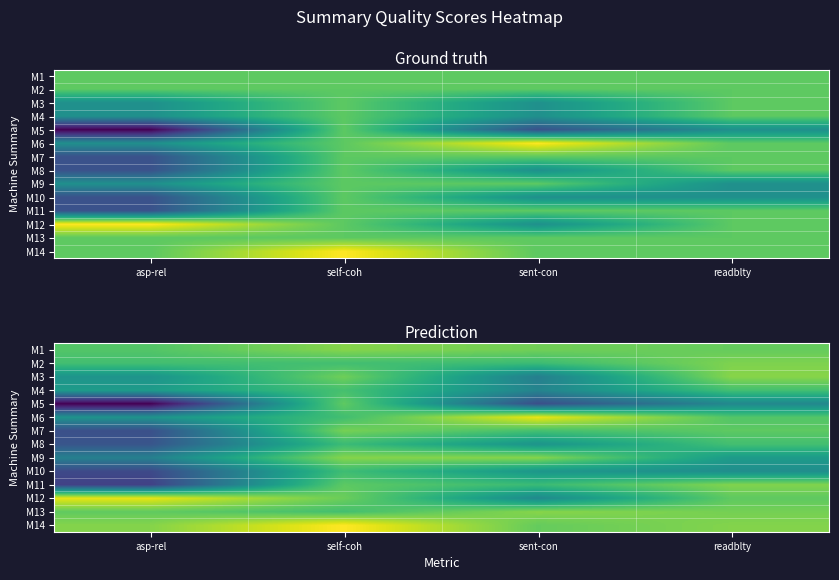

At which category is the sum across all series the highest?

self-coh